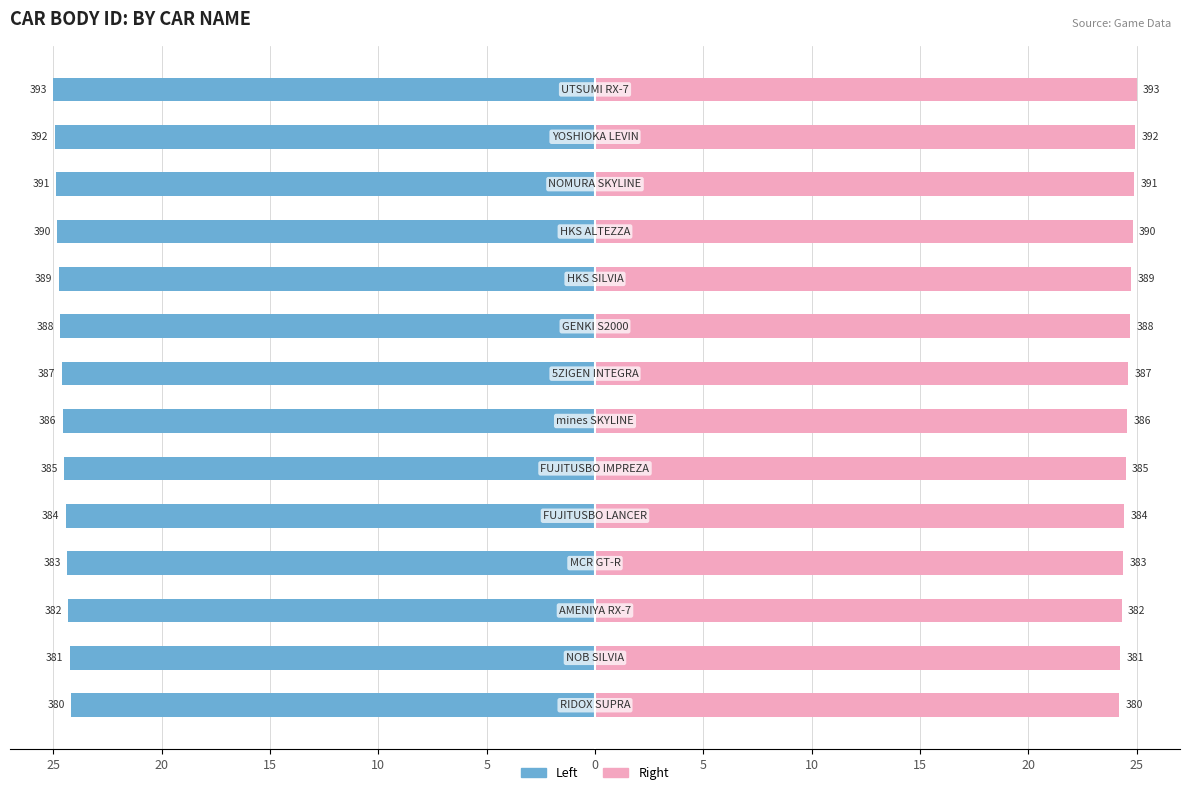

Which series has the largest range (max minus min)?

Car Body ID (Left)